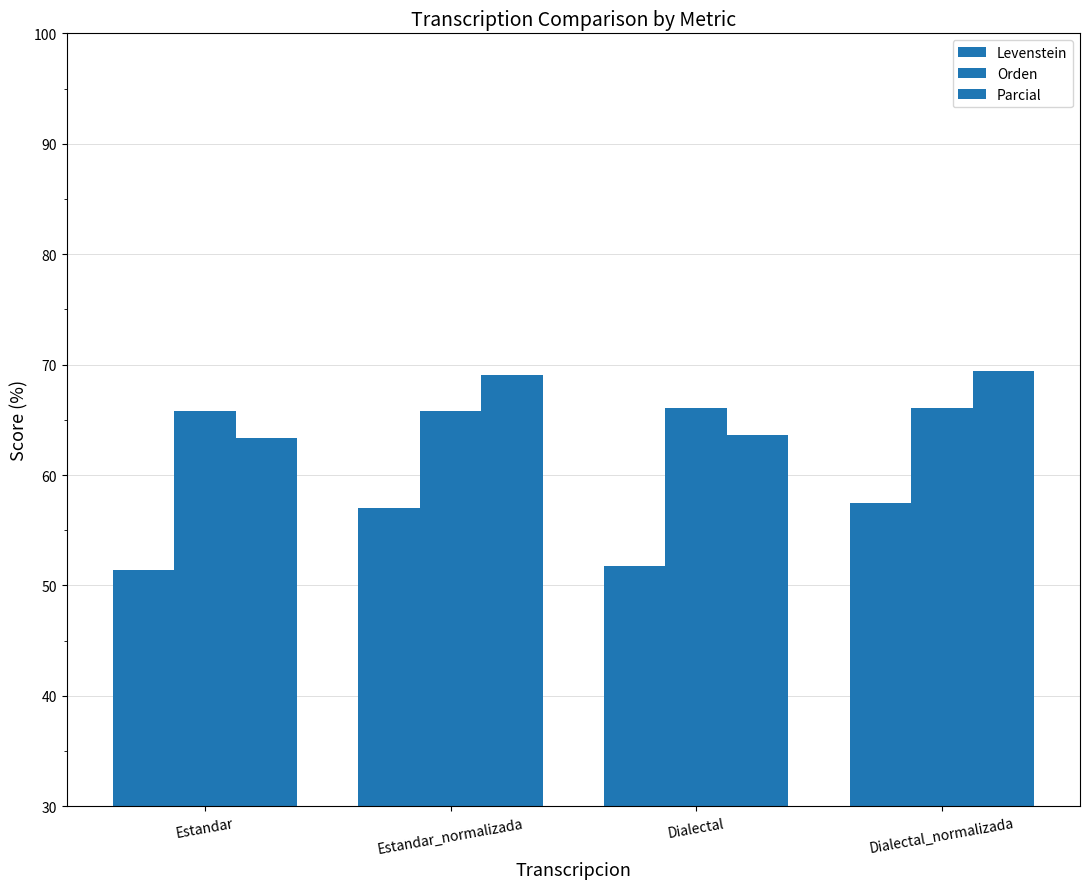

What is the spread (max minus min) of values at Dialectal?

14.4